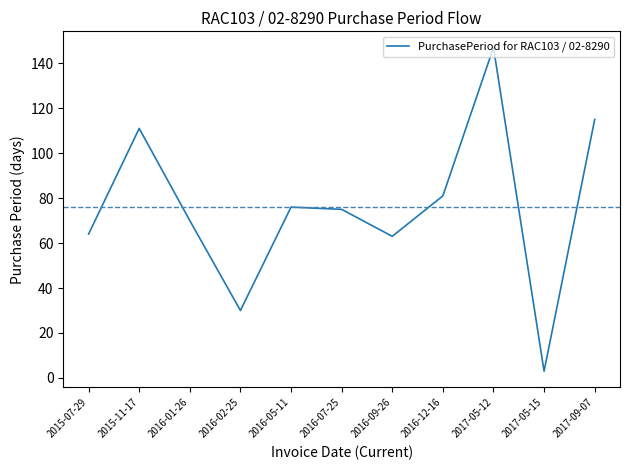

Where is the first local minimum?

2016-02-25